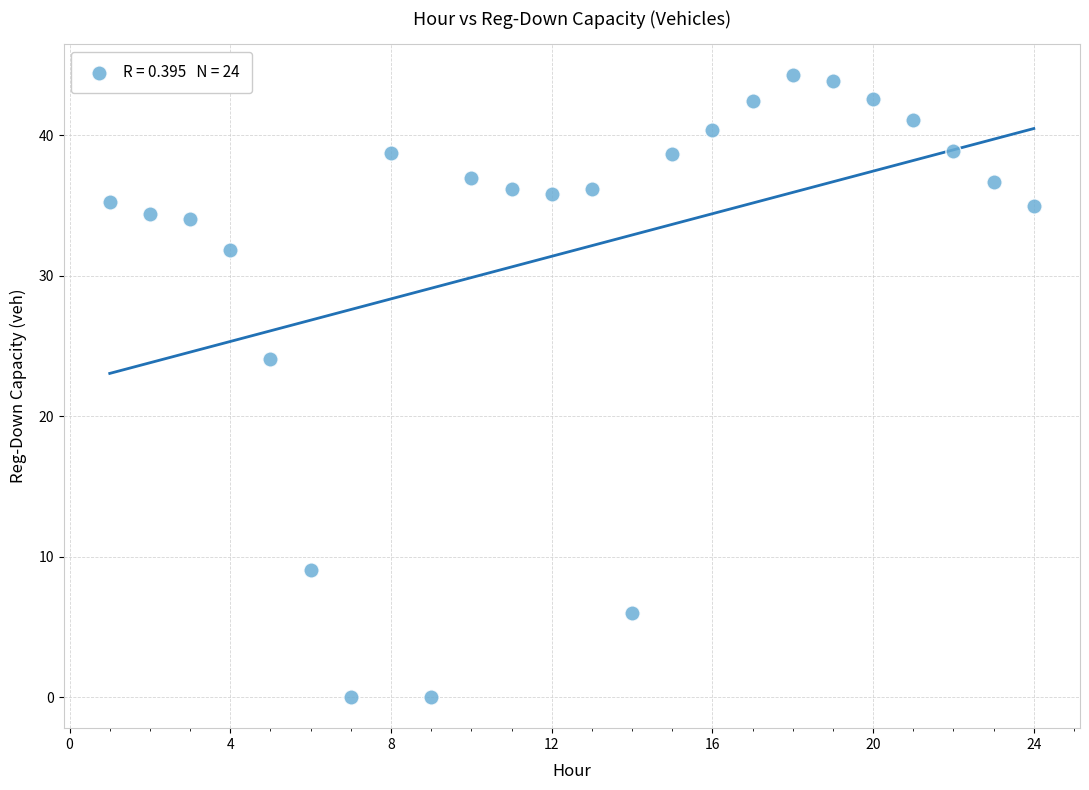

What is the range of X values (max minus min)?

23.0